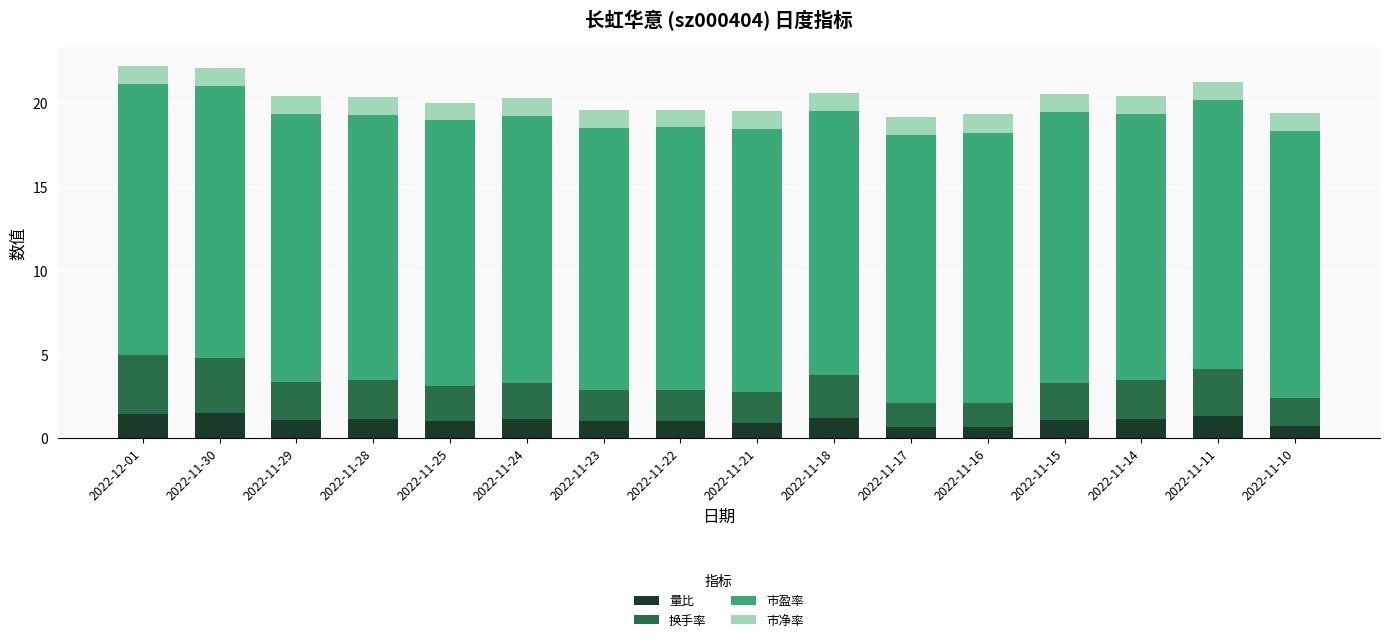

Is it true that 量比 equals 1.5 at 2022-12-01?

True